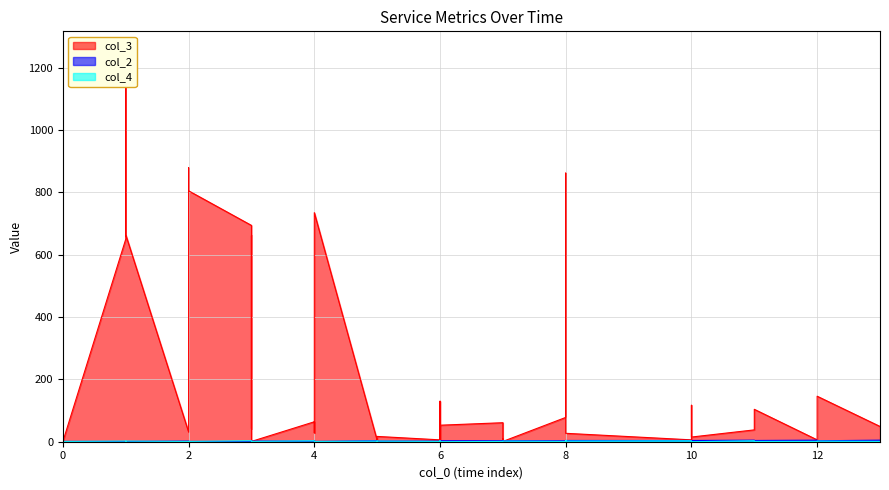

Which series has the widest spread of values?

col_3